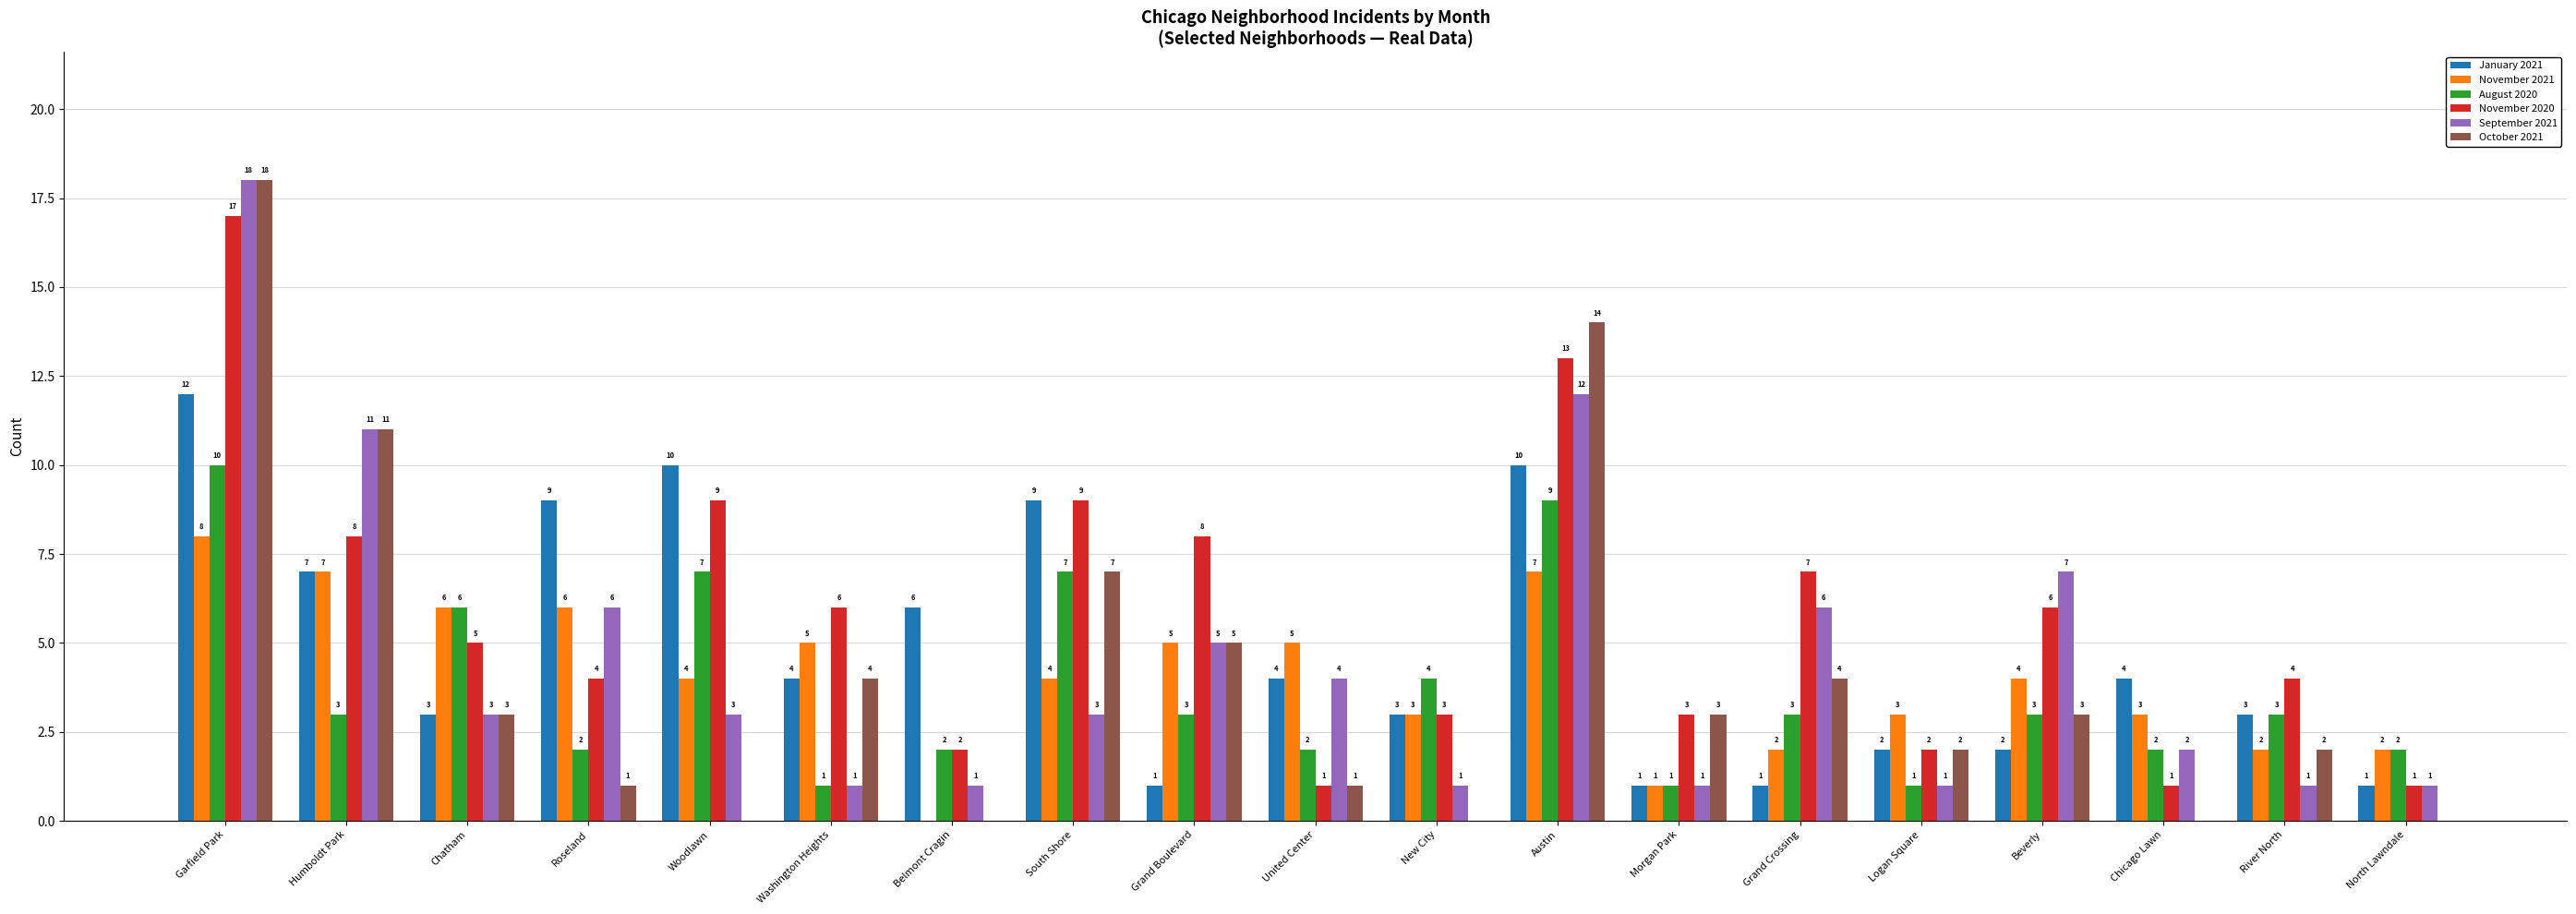

Reading right to left, list all the values displayed in this chart.

January 2021: 1	3	4	2	2	1	1	10	3	4	1	9	6	4	10	9	3	7	12
November 2021: 2	2	3	4	3	2	1	7	3	5	5	4	0	5	4	6	6	7	8
August 2020: 2	3	2	3	1	3	1	9	4	2	3	7	2	1	7	2	6	3	10
November 2020: 1	4	1	6	2	7	3	13	3	1	8	9	2	6	9	4	5	8	17
September 2021: 1	1	2	7	1	6	1	12	1	4	5	3	1	1	3	6	3	11	18
October 2021: 0	2	0	3	2	4	3	14	0	1	5	7	0	4	0	1	3	11	18